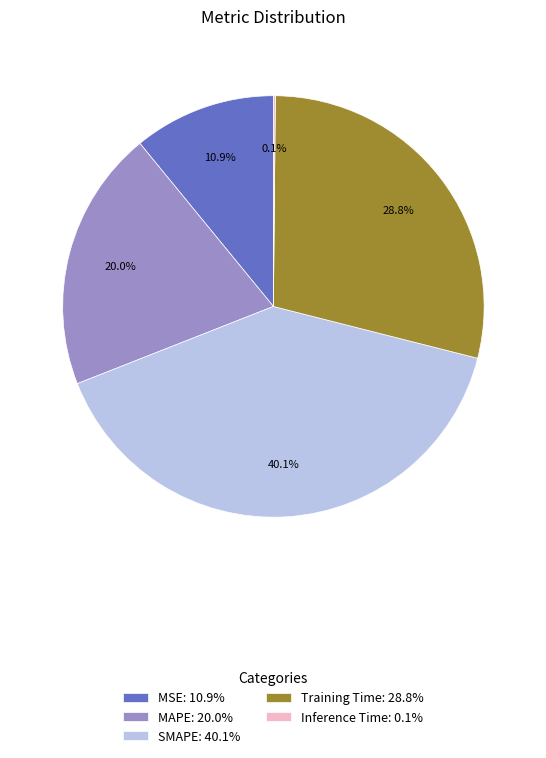

To the nearest percent, what is the difference between the Training Time and MSE slice percentages?

18%